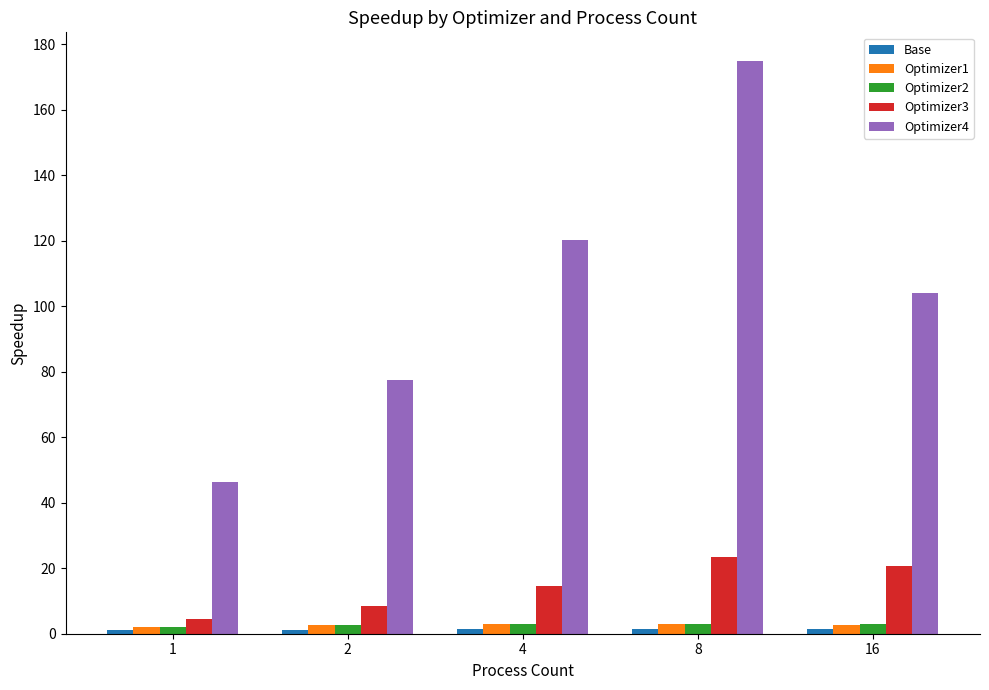

The value of Optimizer4 at 1 is 46.3. True or false?

True